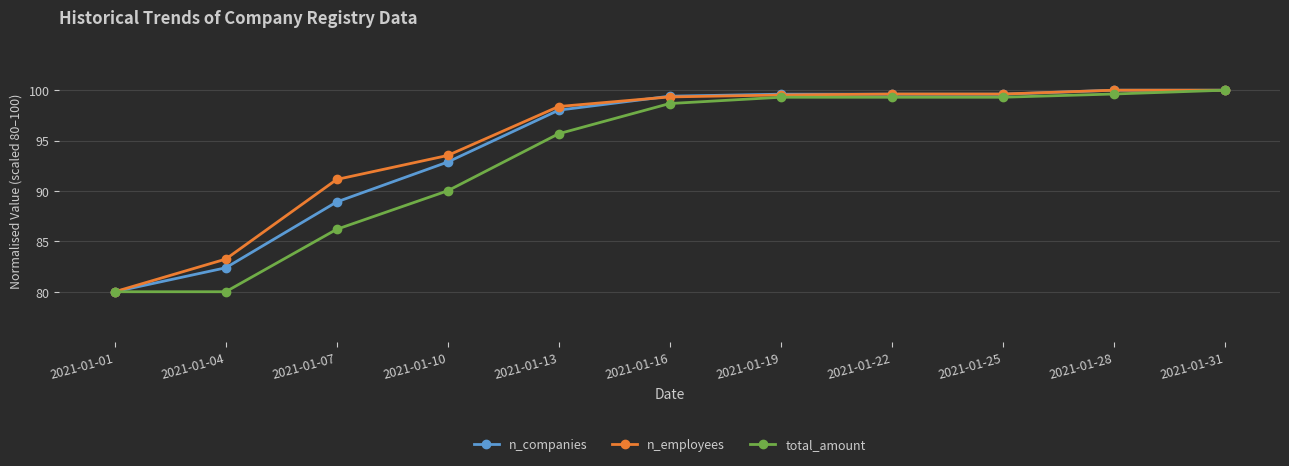

What is the value of the n_employees point at the 4th from the left?

93.5